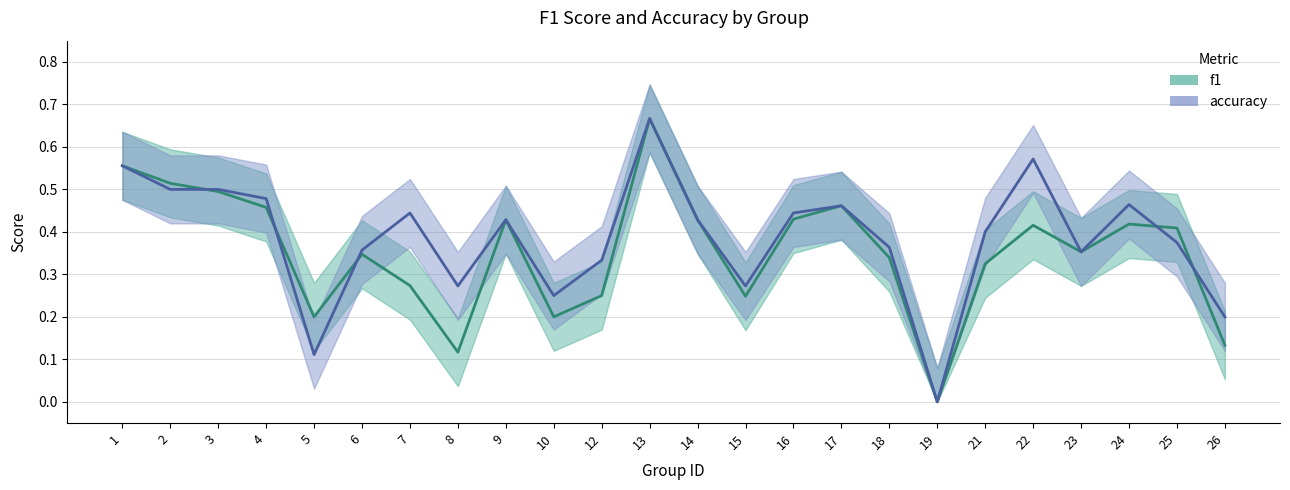

How many distinct data groups are displayed?

2